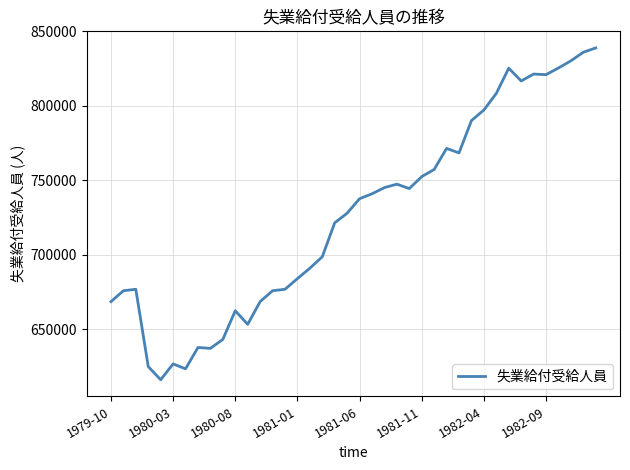

What is the sum of all values?

29069425